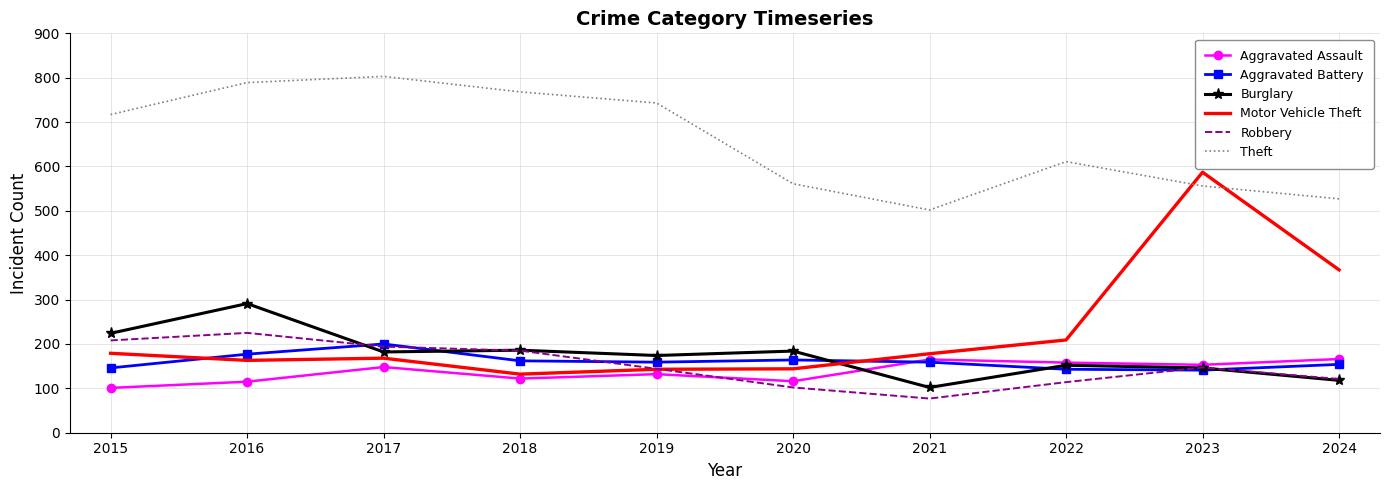

Between 2019 and 2020, which series saw the biggest shift?

Theft